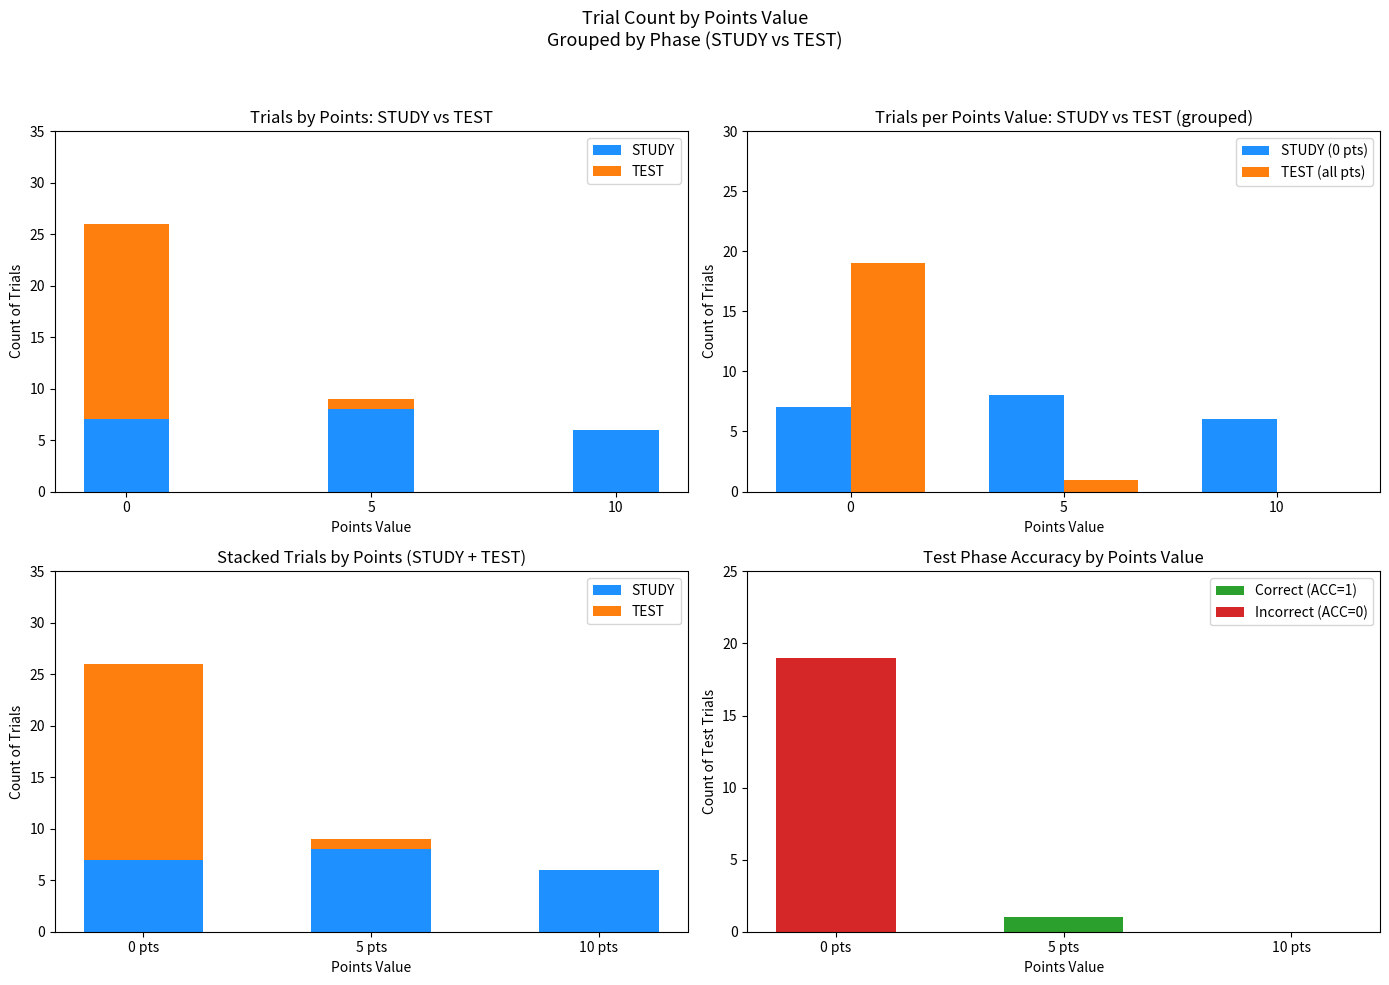

The TEST (all pts) series shows 0 at 10. True or false?

True